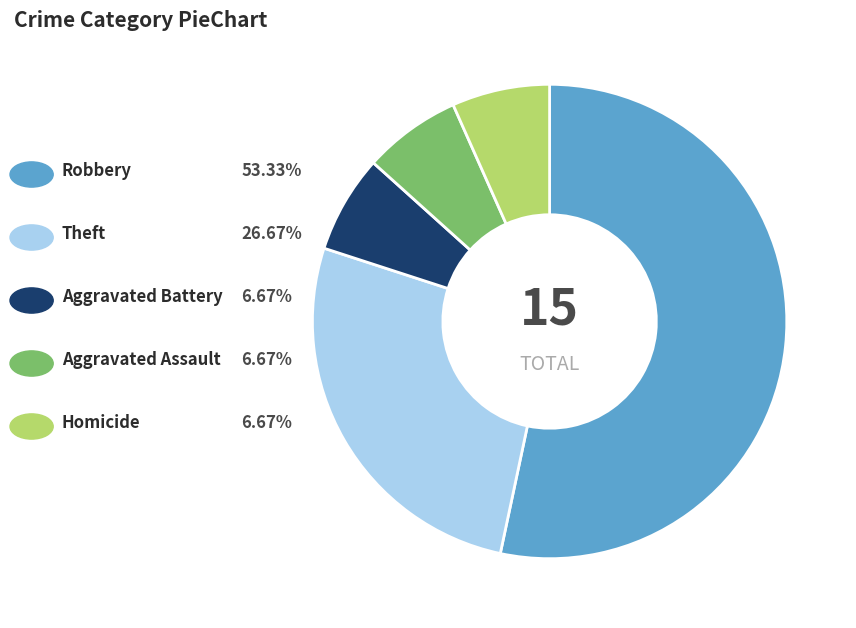

Does any single category account for the majority?

Yes